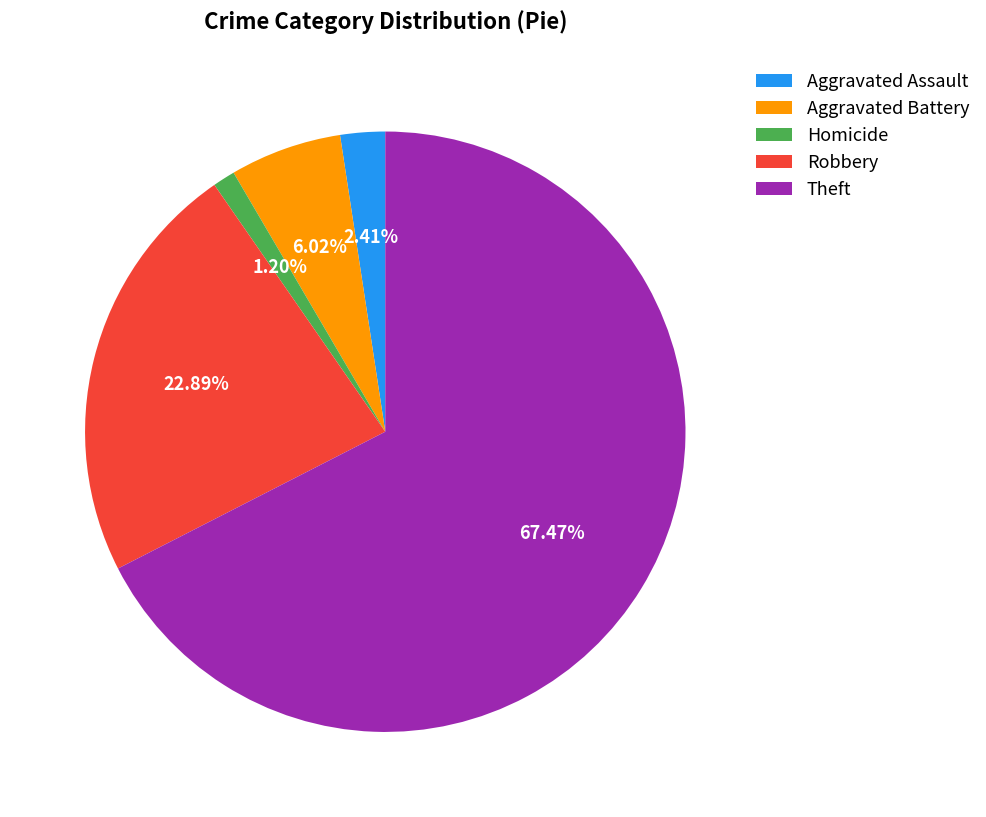

Which has a higher value, Aggravated Battery or Robbery?

Robbery